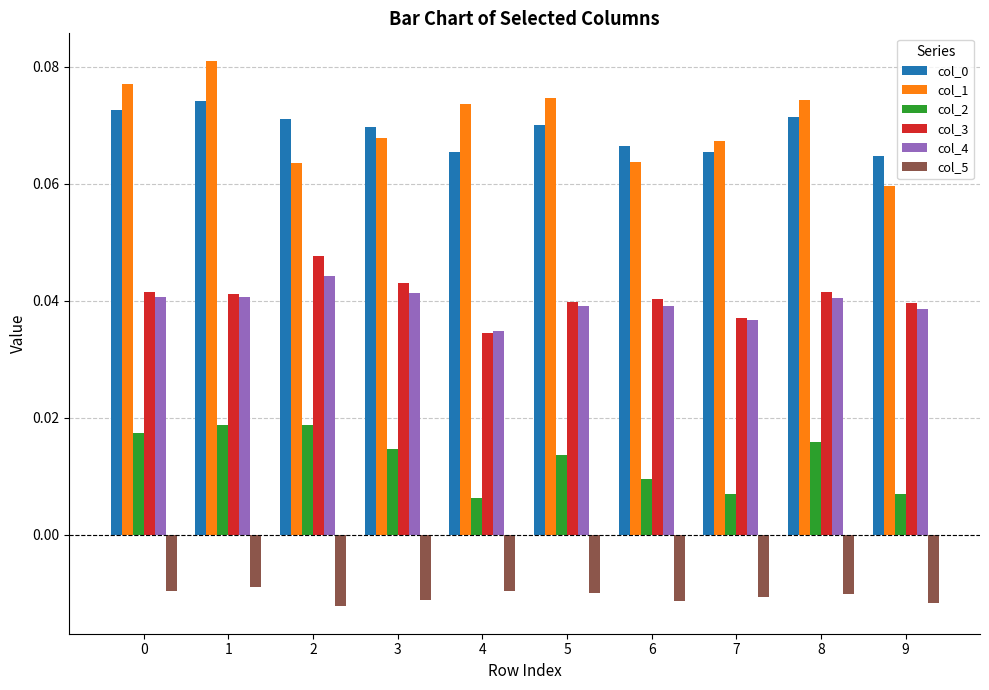

Where is col_3 nearest to the value 0?

4